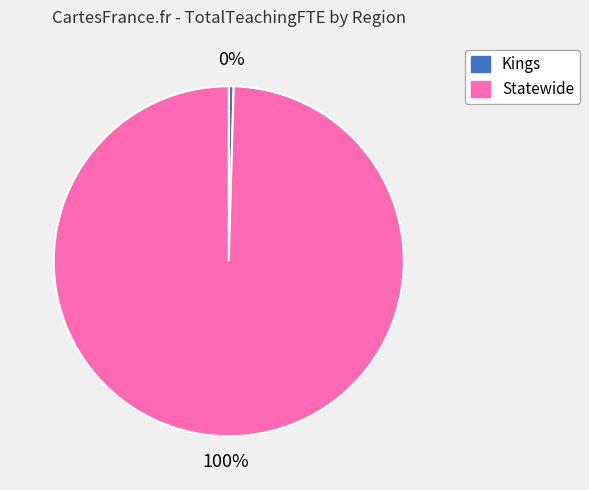

How many slices are in this pie chart?

2